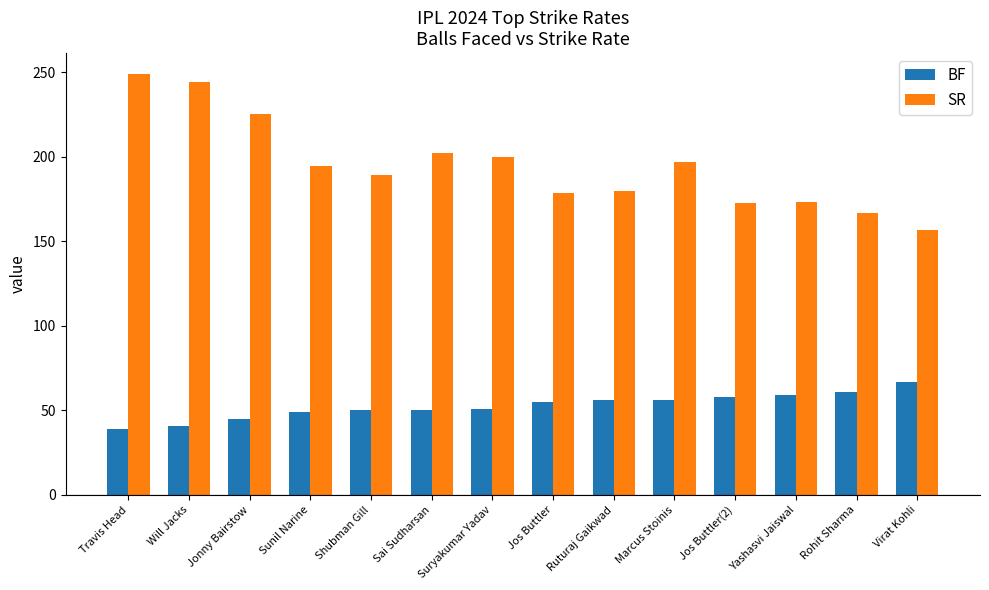

What is the greatest value displayed?

248.8